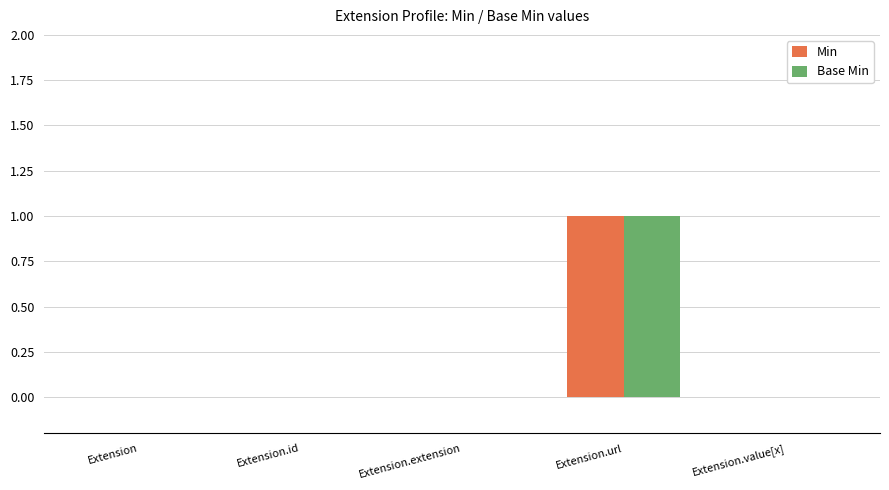

At which label does Base Min reach its peak?

Extension.url